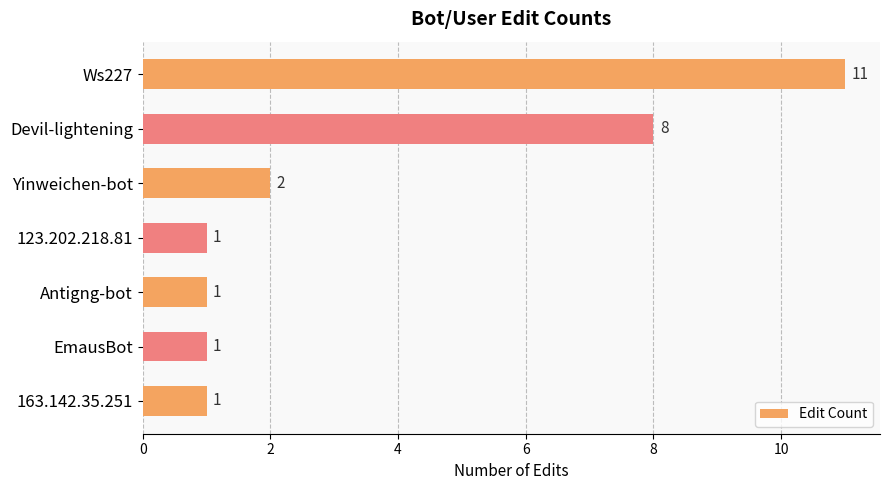

The chart shows a value of 0 at Antigng-bot. True or false?

False